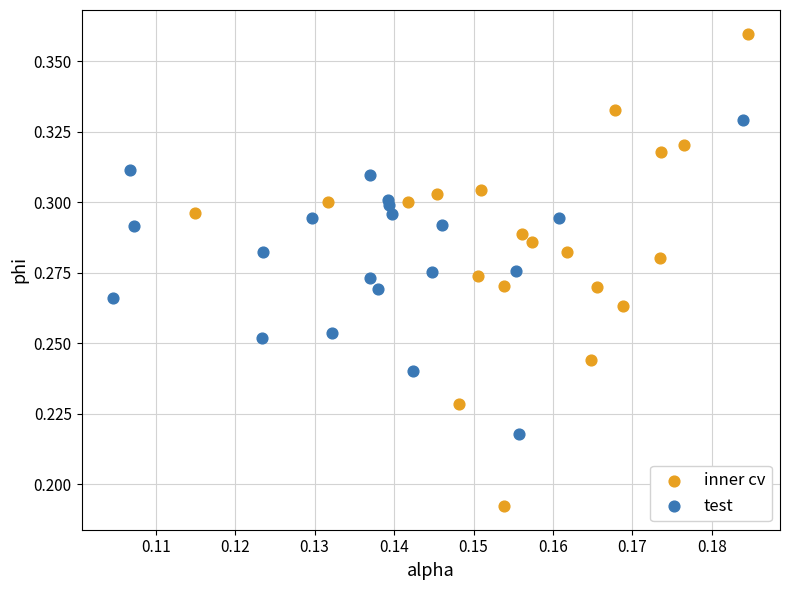

Which series reaches the minimum Y coordinate?

inner cv